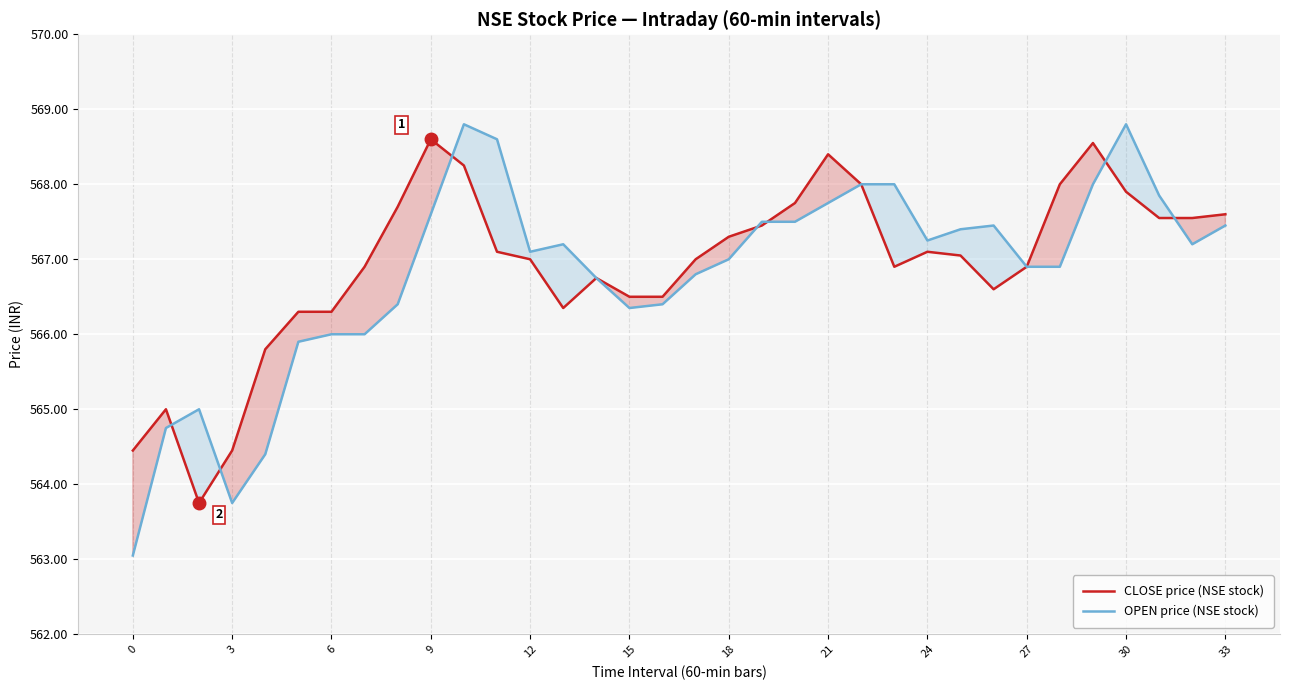

Read the OPEN price (NSE stock) value at 27.

566.9